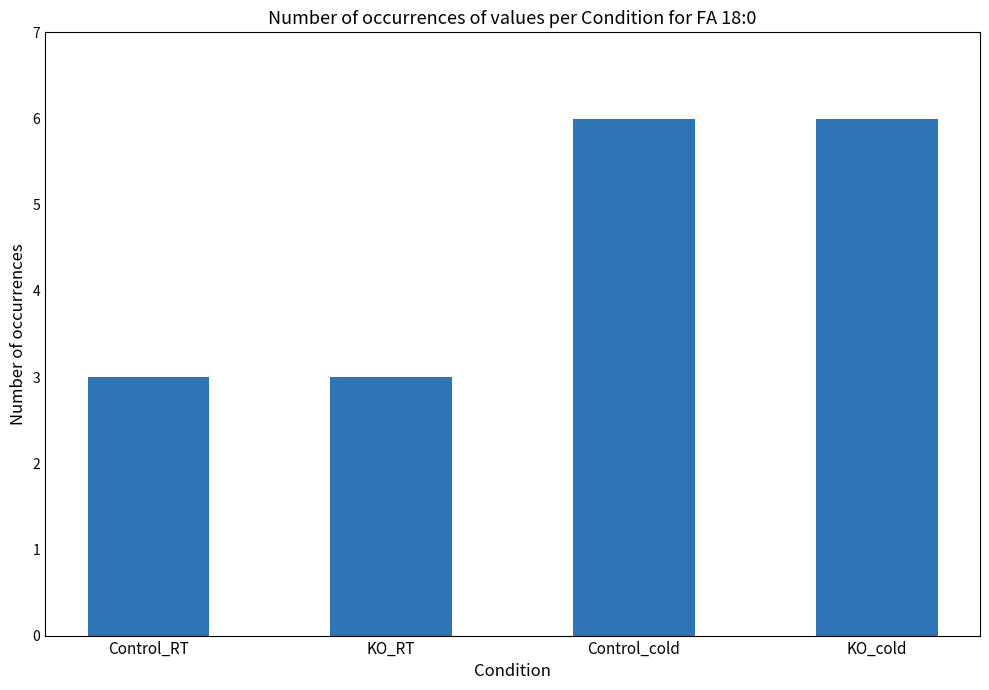

Reading right to left, what are all the values shown in this chart?

KO_cold=6	Control_cold=6	KO_RT=3	Control_RT=3